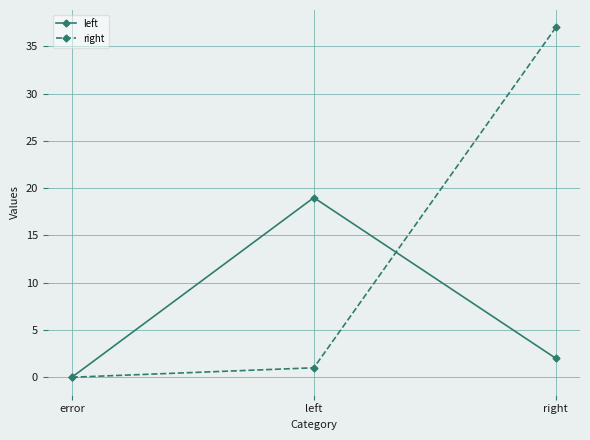

At which category is the sum across all series the highest?

right